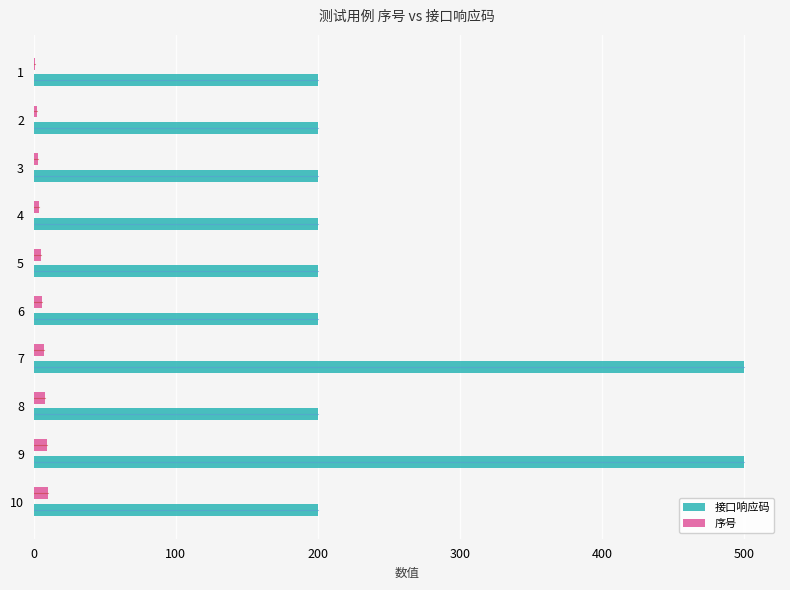

Which series has the widest spread of values?

接口响应码